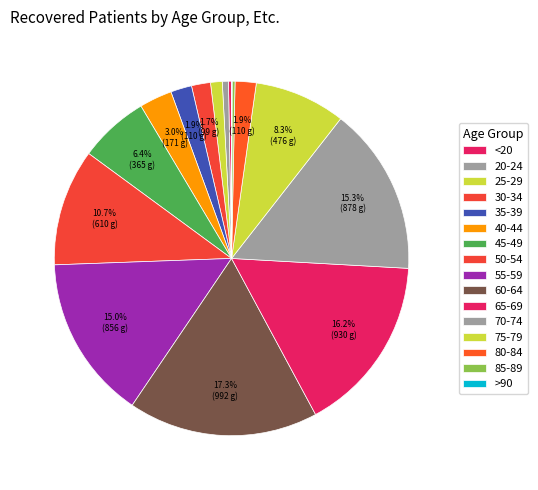

Rank the categories by value from highest to lowest.

60-64, 65-69, 70-74, 55-59, 50-54, 75-79, 45-49, 40-44, 35-39, 80-84, 30-34, 25-29, 20-24, <20, 85-89, >90